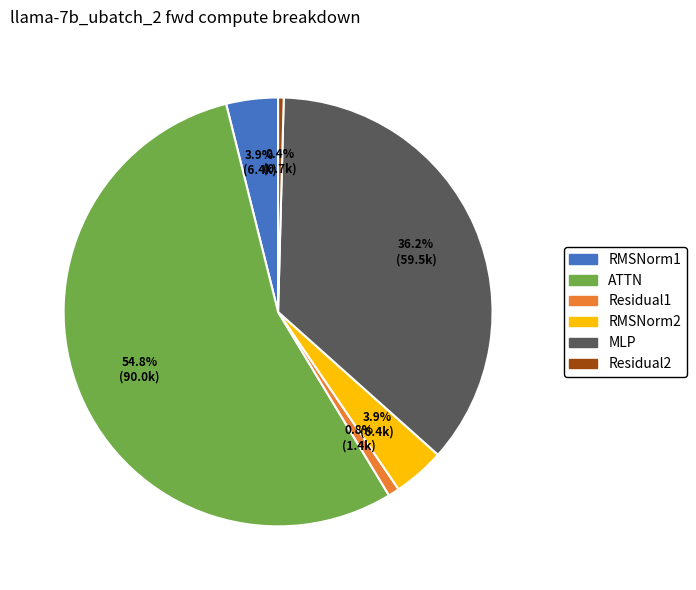

Count the number of slices in the pie.

6